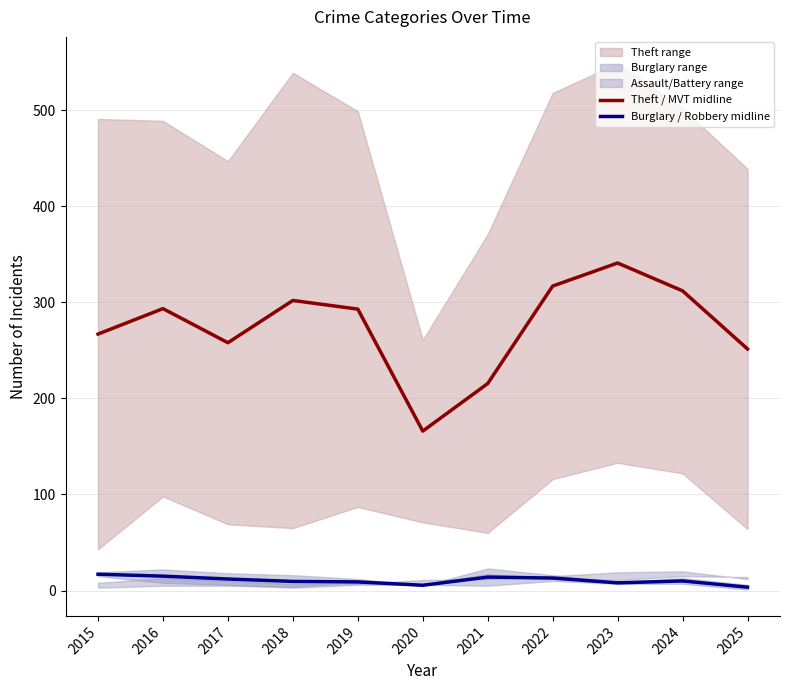

At 2024, list the series in order from largest to smallest.

Theft / MVT midline, Burglary / Robbery midline